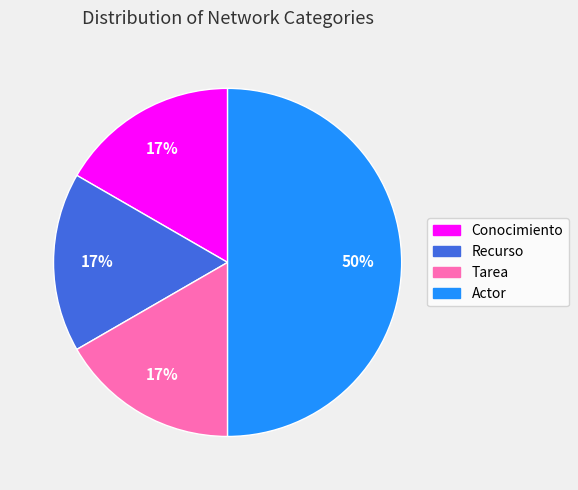

True or false: Recurso accounts for 4% of the total.

False